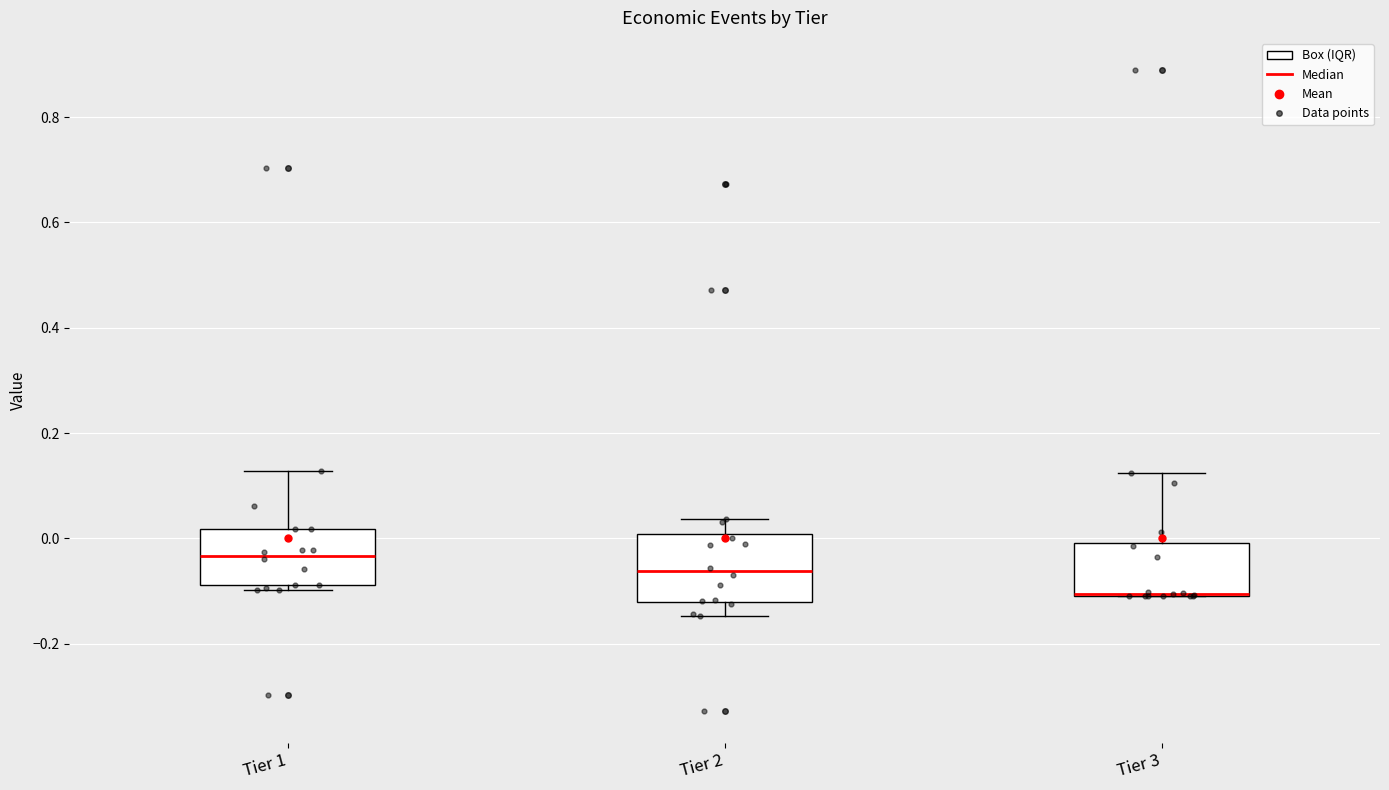

Comparing the boxes themselves (not the whiskers), which one is the tallest?

Tier 2